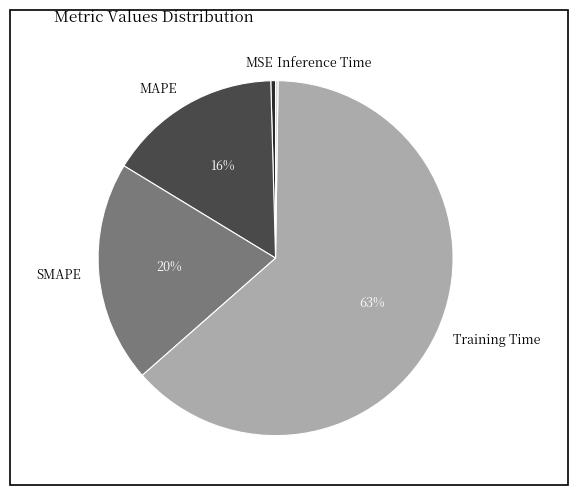

To the nearest percent, what portion does MAPE represent?

16%